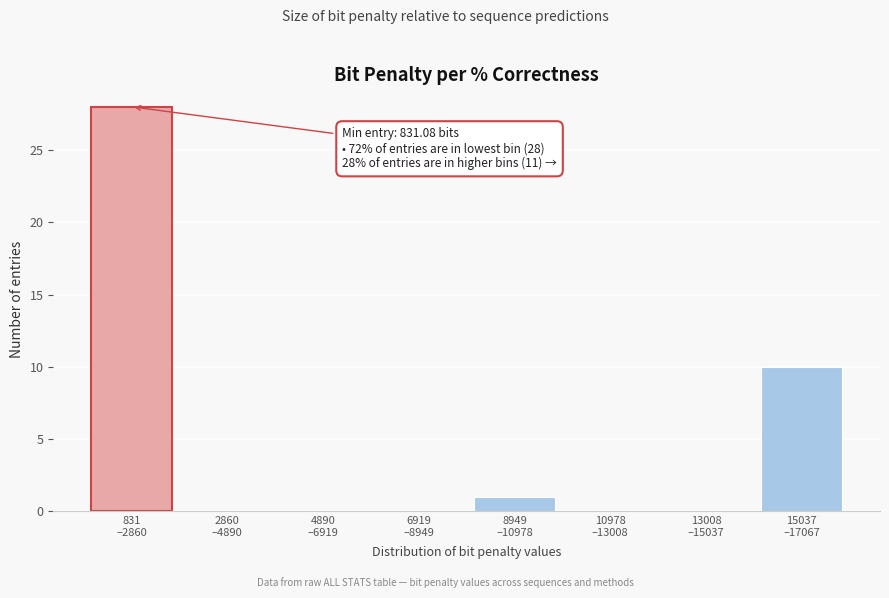

What is the greatest value displayed?

28